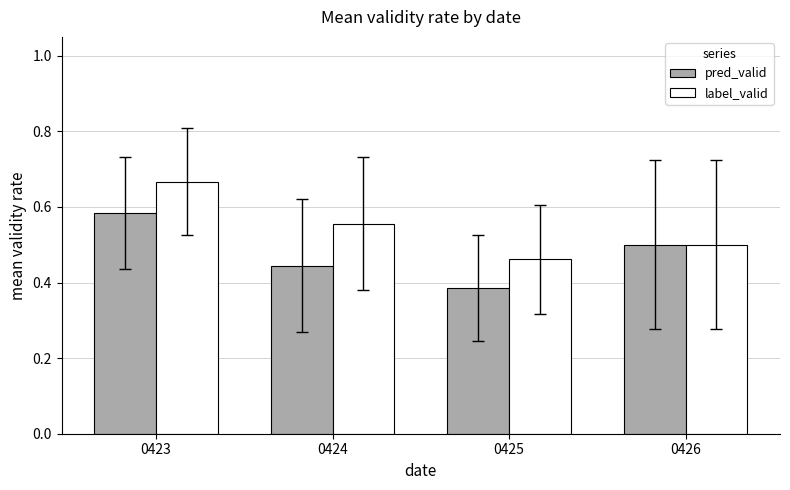

At which category does the chart reach its peak across all series?

0423